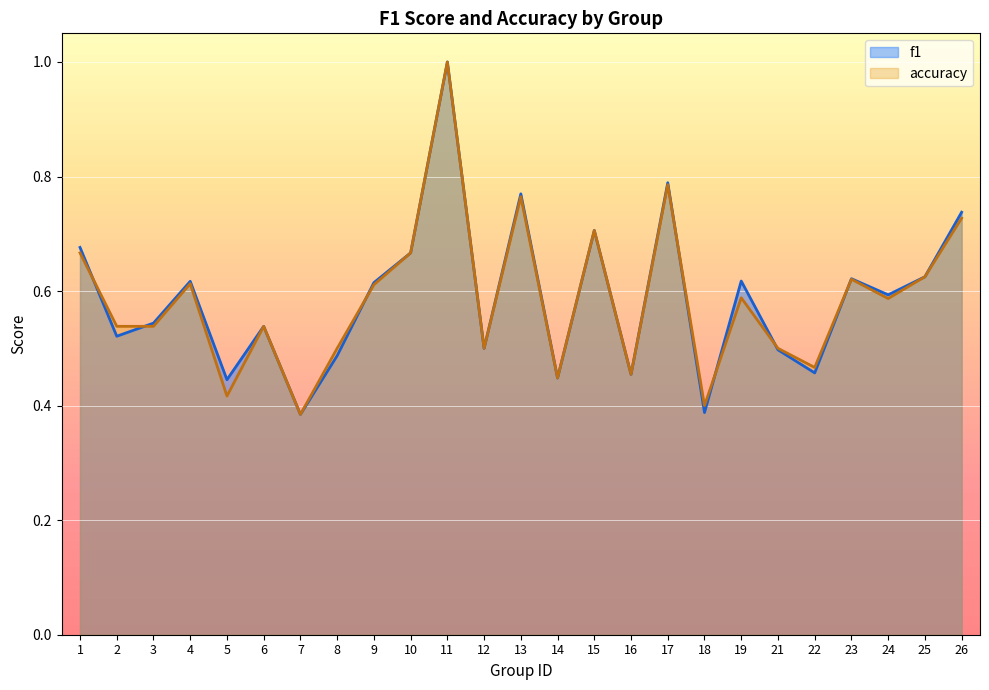

Rank the series at 10 from highest to lowest value.

f1, accuracy